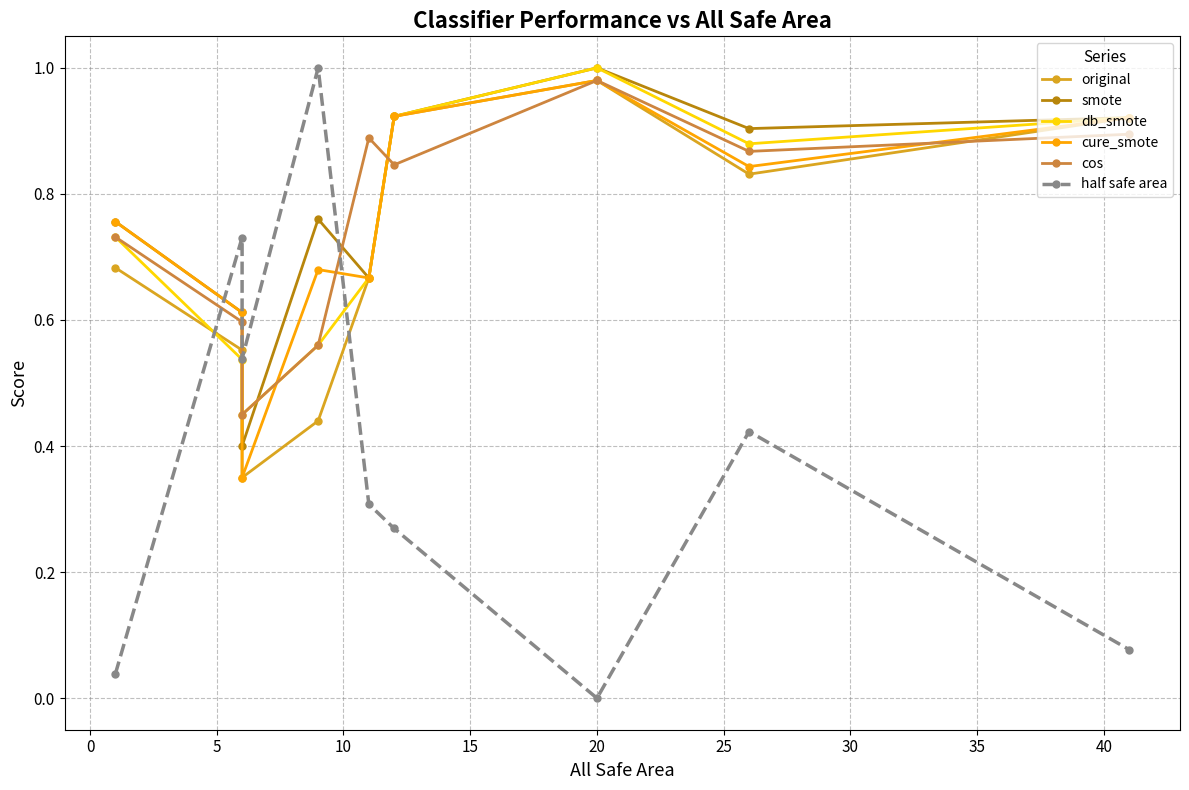

True or false: cos and half safe area intersect in this chart.

True